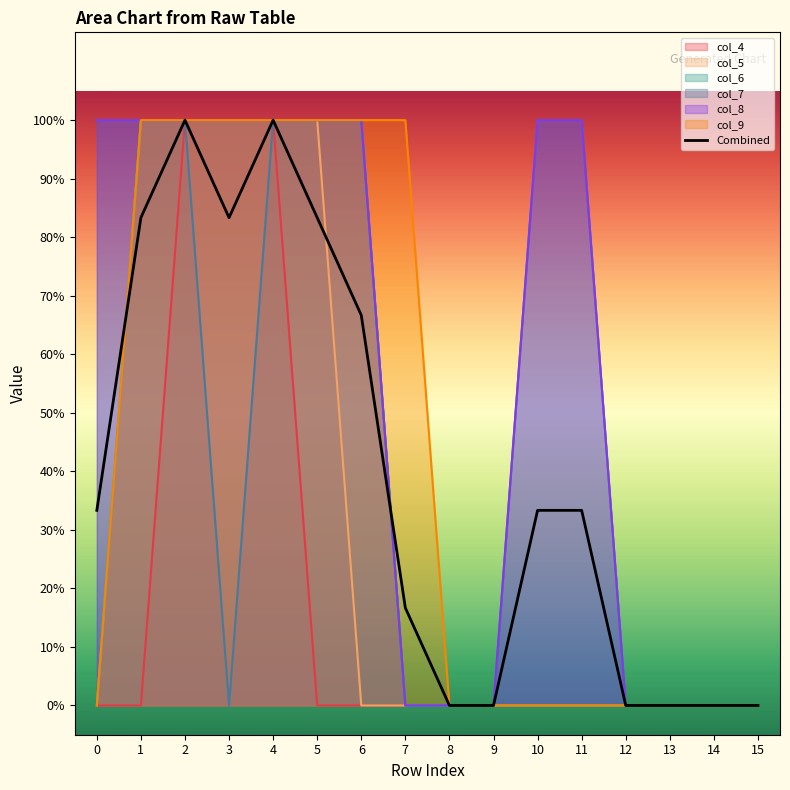

Reading right to left, transcribe all the data shown in this chart.

0.0	0.0	0.0	0.0	0.3	0.3	0.0	0.0	0.2	0.7	0.8	1.0	0.8	1.0	0.8	0.3